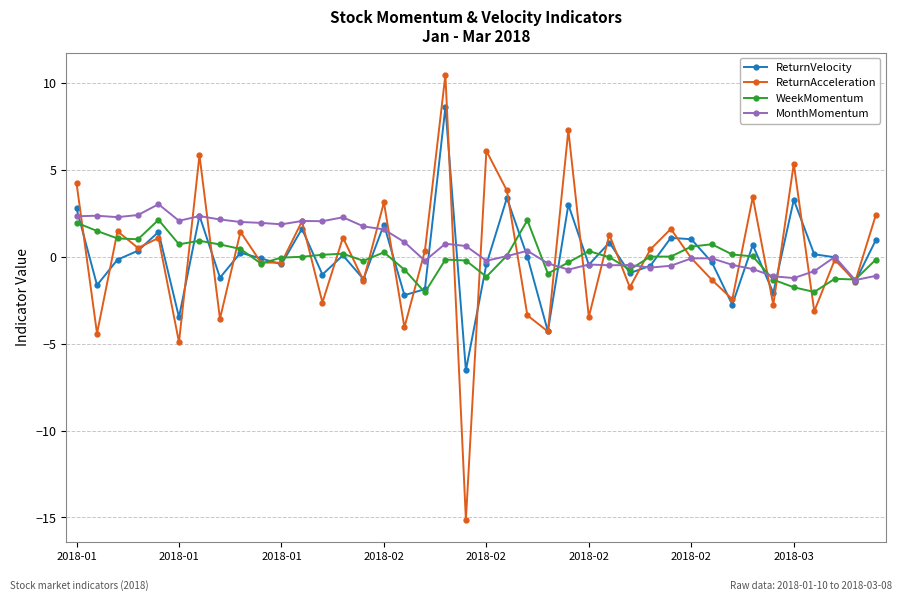

What is the value of the MonthMomentum point at the 6th from the left?

2.1